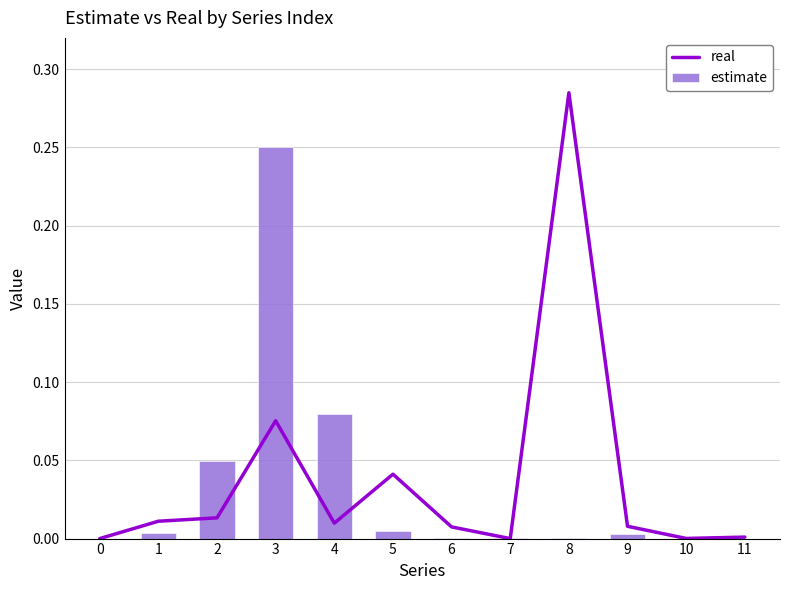

Which has a higher value, 4 or 6?

4